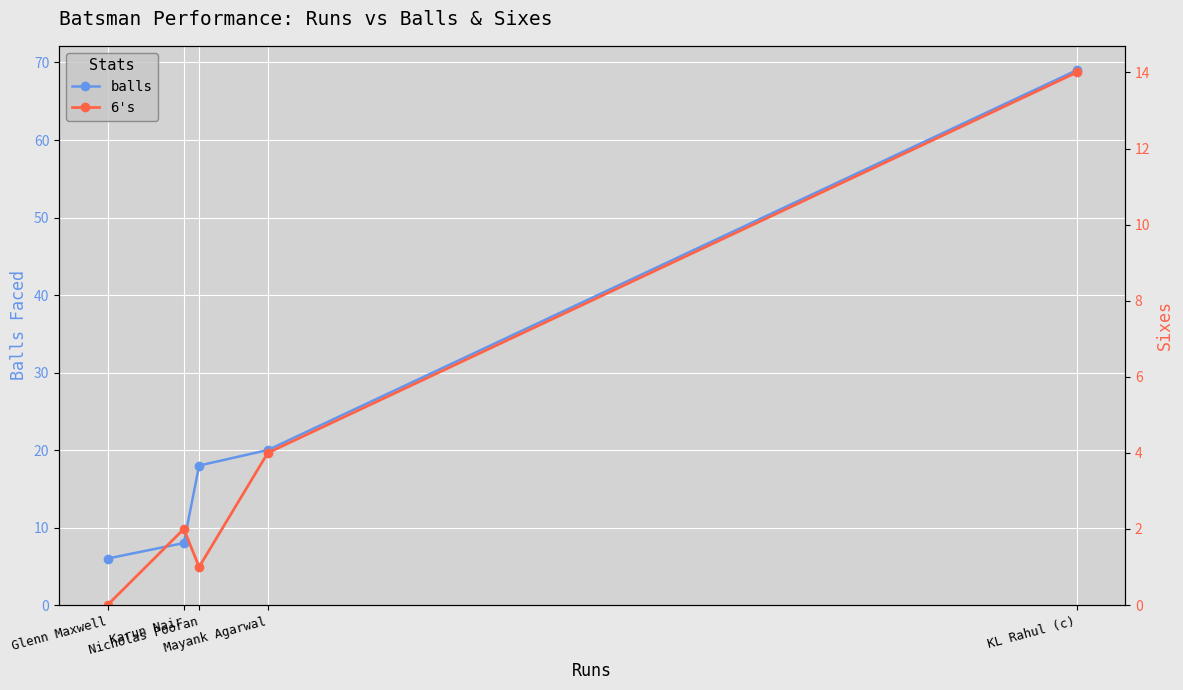

Is the value of 6's at Karun Nair greater than the value of balls at Nicholas Pooran?

No